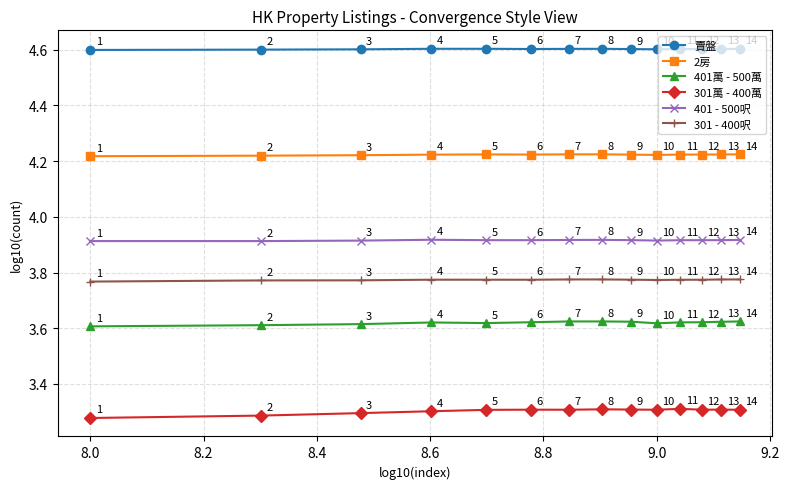

Which series has the largest total across all categories?

賣盤